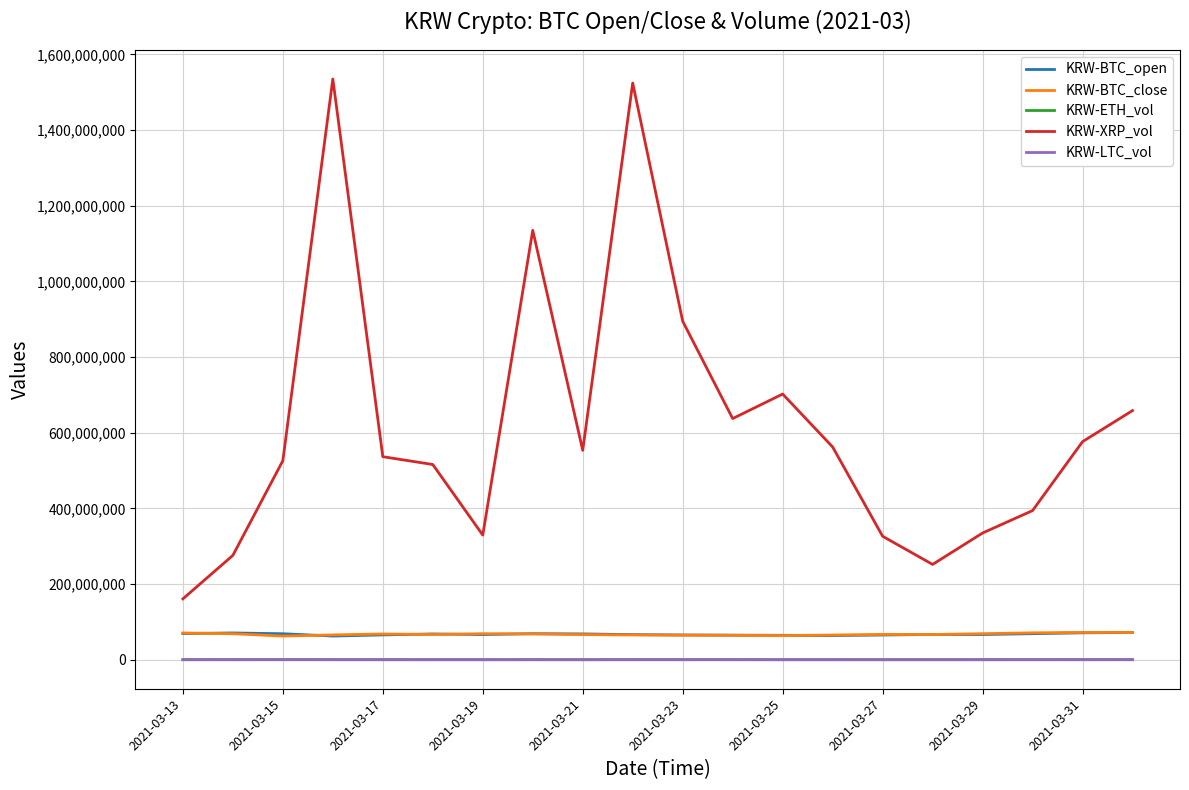

What is the highest value of the KRW-BTC_close series?

72099000.0